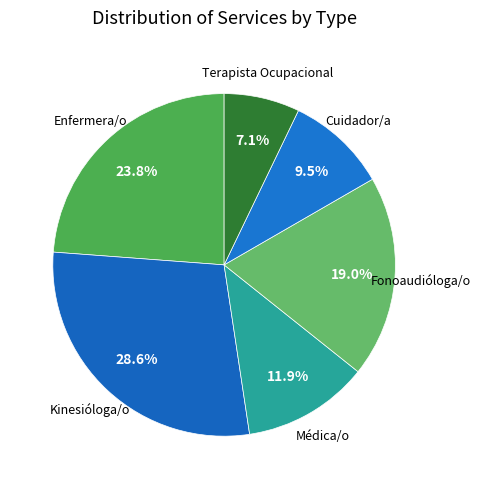

Is there any slice that represents more than half of the pie?

No